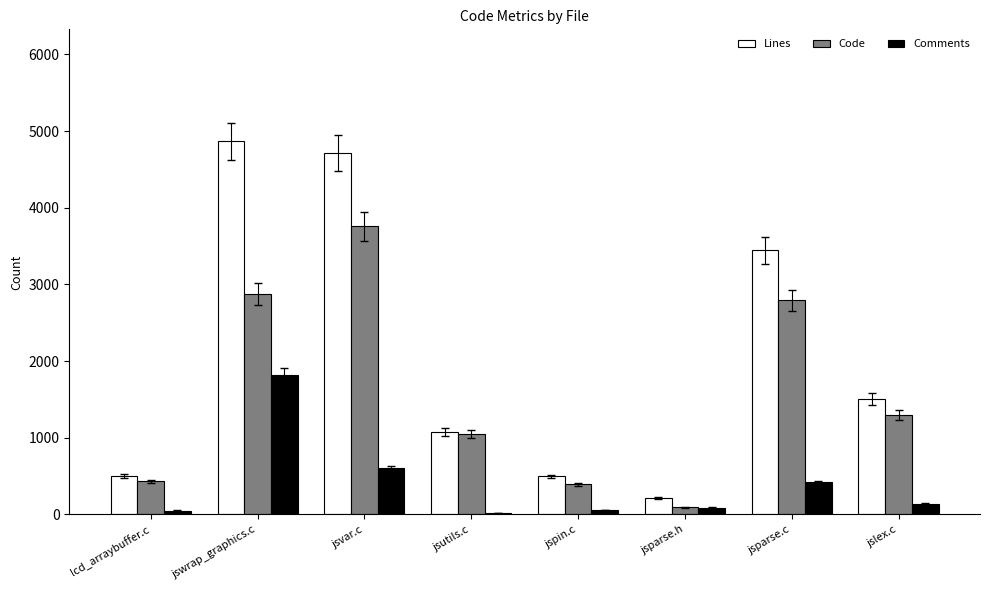

True or false: Lines has a value of 4867 at jswrap_graphics.c.

True